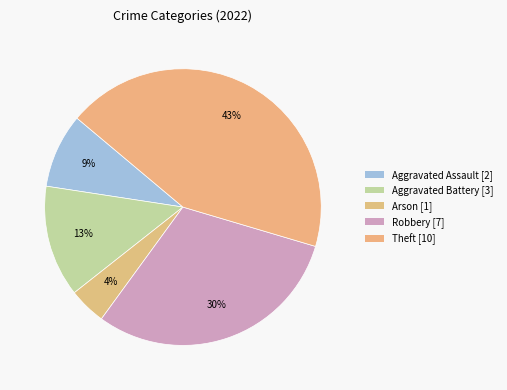

Is Aggravated Assault the majority of the pie?

No